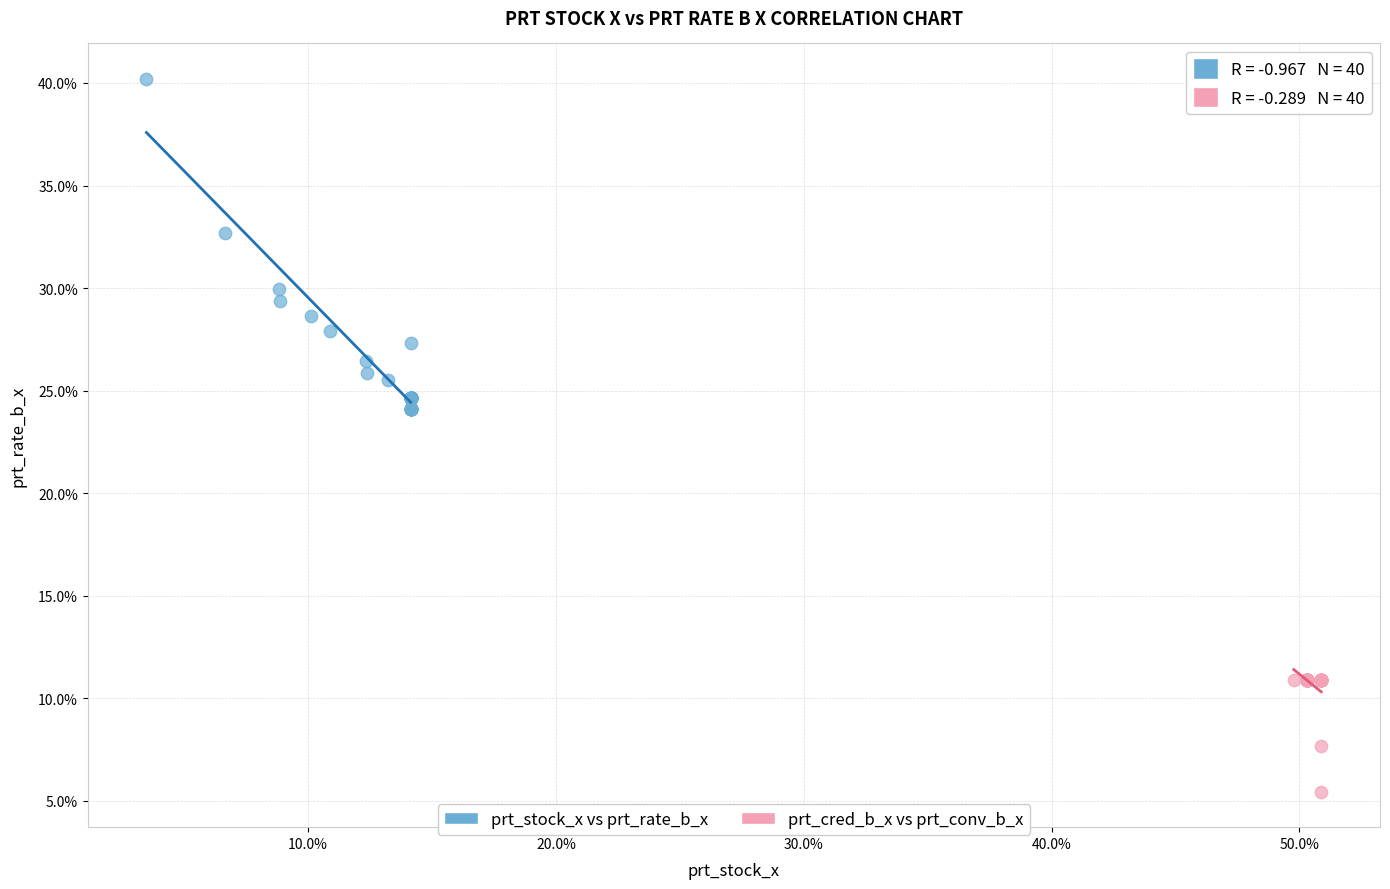

Which series contains the lowest Y value?

prt_cred_b_x vs prt_conv_b_x